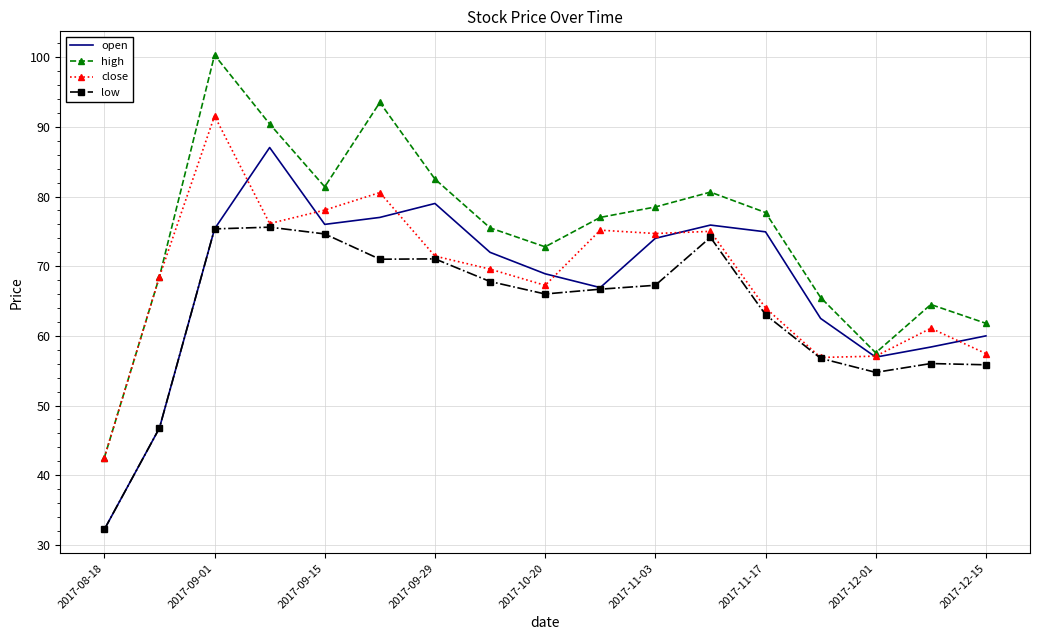

List the series in order of their peak value, lowest first.

low, open, close, high